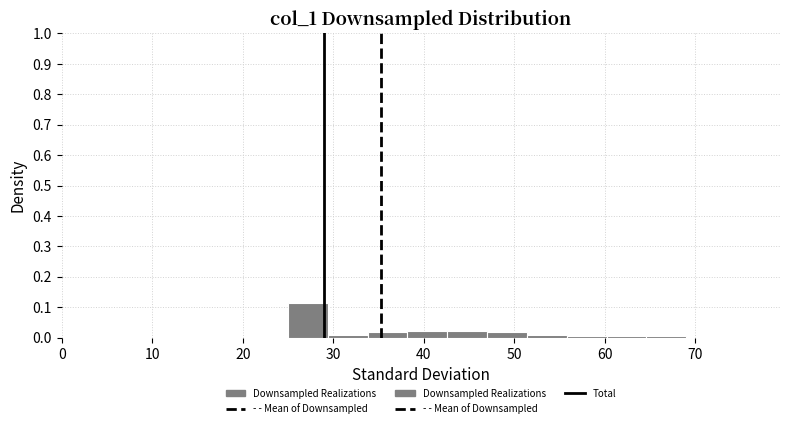

Reading left to right, transcribe this chart: for each bar, give the range it covers on the x-axis and its height. Neither the bar edges nor the heights are printed on the chart, so give them approximately, as read against the axes.

25.0 to 29.4: 0.11
29.4 to 33.8: under 0.01
33.8 to 38.2: 0.02
38.2 to 42.6: 0.02
42.6 to 47.0: 0.02
47.0 to 51.4: 0.02
51.4 to 55.8: under 0.01
55.8 to 60.2: under 0.01
60.2 to 64.6: under 0.01
64.6 to 69.0: under 0.01